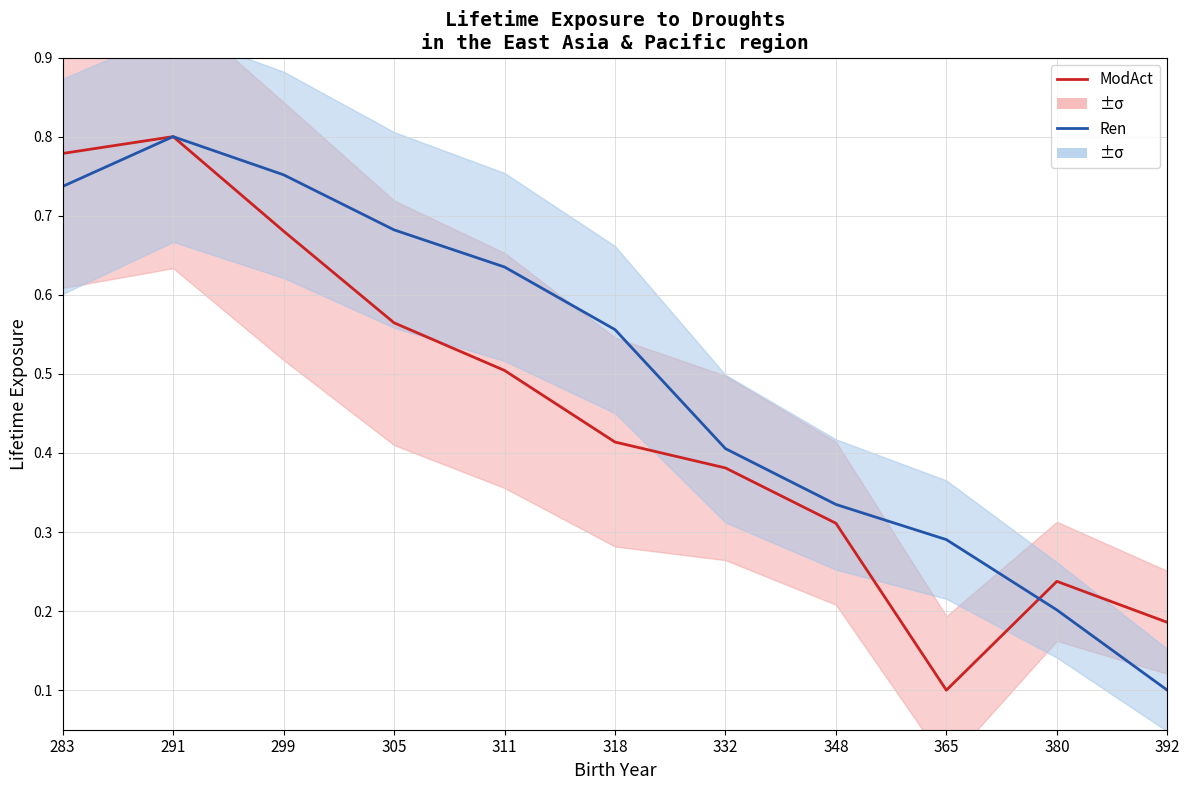

Where is the first local maximum for Ren?

291